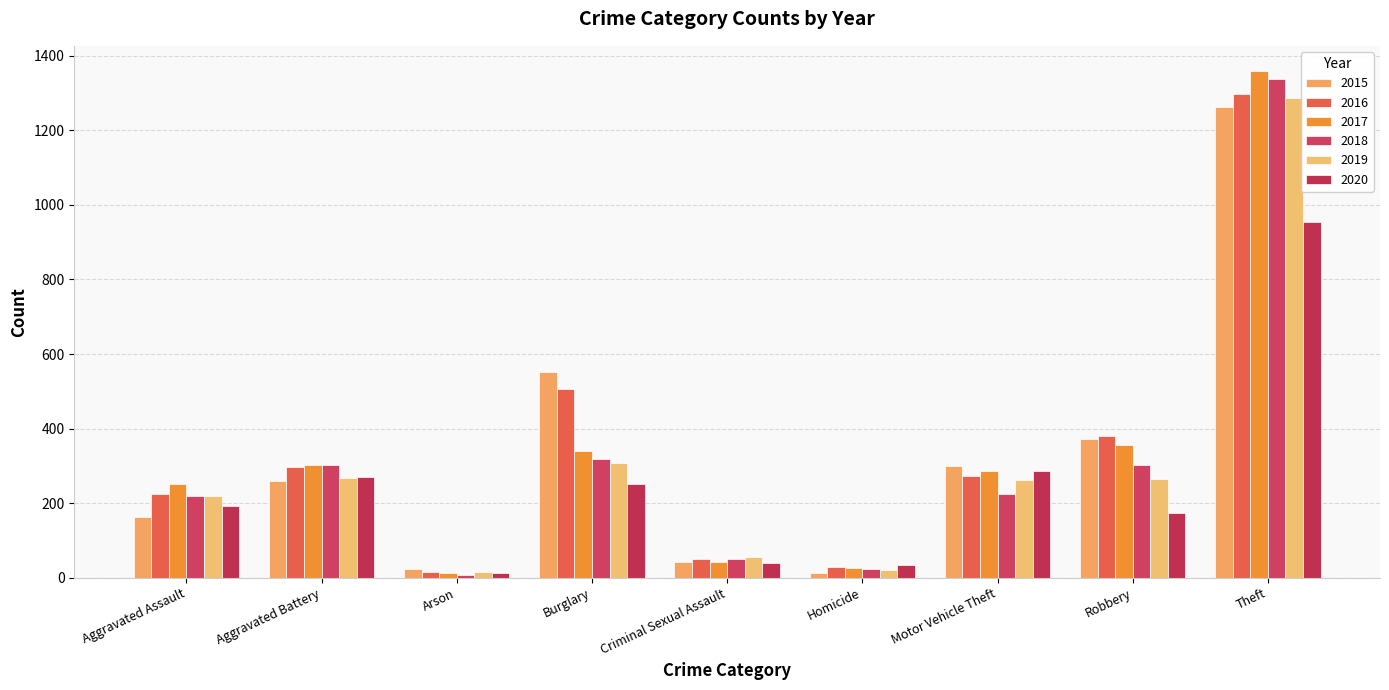

How many bars are there in total?

54